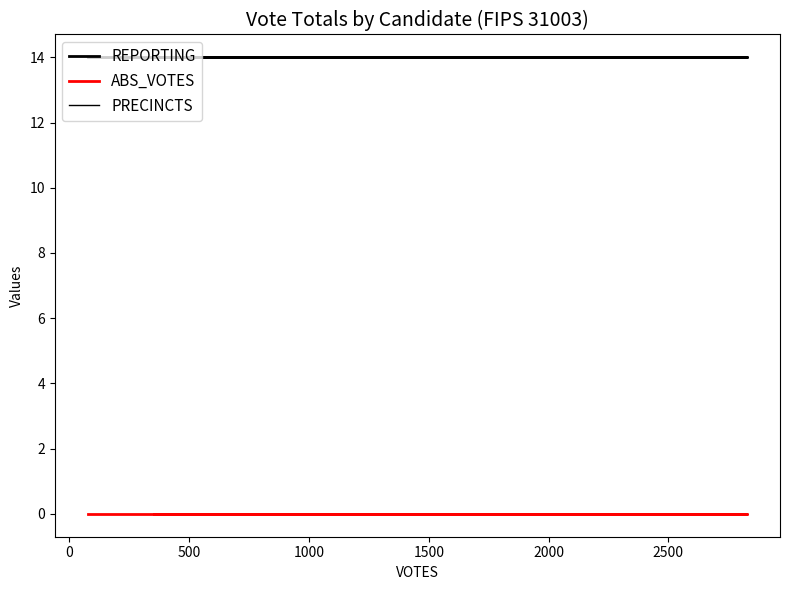

Reading left to right, what are all the values shown in this chart?

REPORTING: 14	14	14	14
ABS_VOTES: 0	0	0	0
PRECINCTS: 14	14	14	14